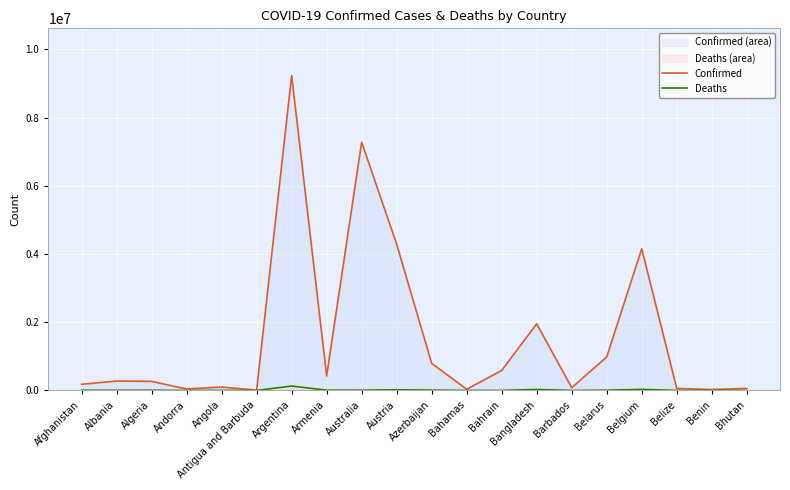

True or false: Confirmed and Deaths intersect in this chart.

False